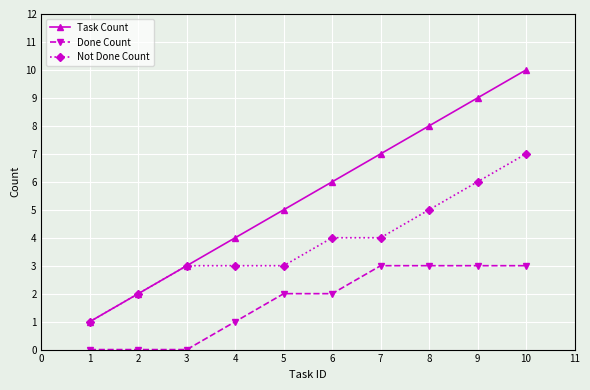

How many data points in Not Done Count are less than 4?

5